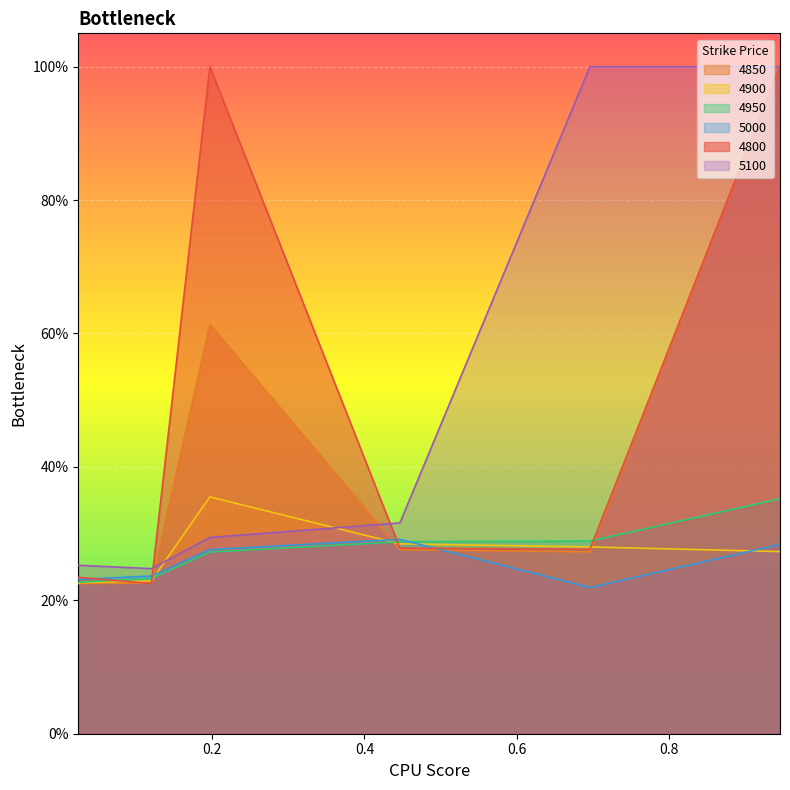

List the series in order of their peak value, highest first.

4850, 4800, 5100, 4900, 4950, 5000